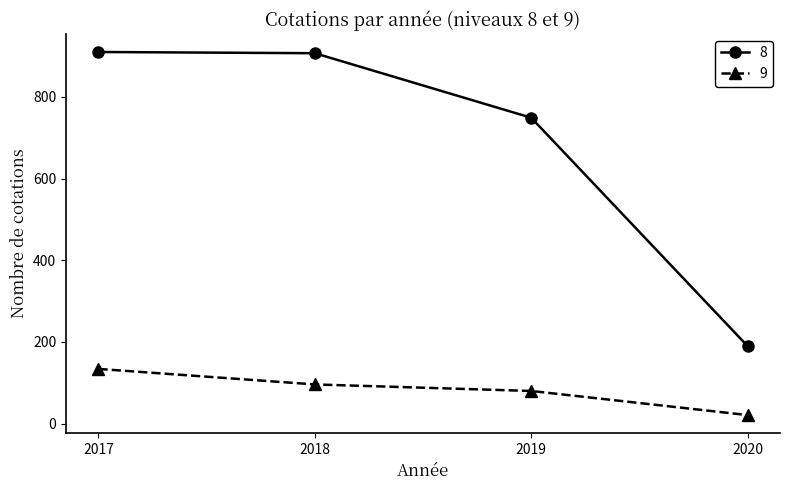

What is the total value across all series at 2020?

211